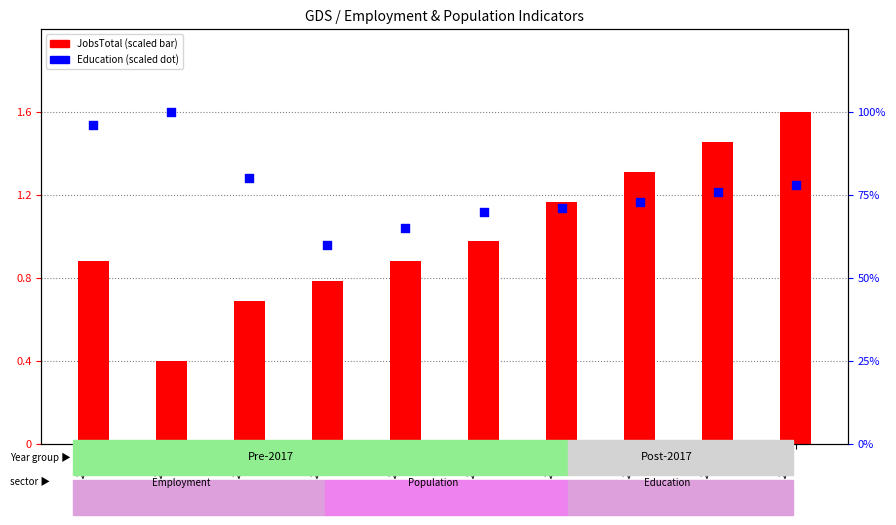

At which category is the sum across all series the highest?

2013